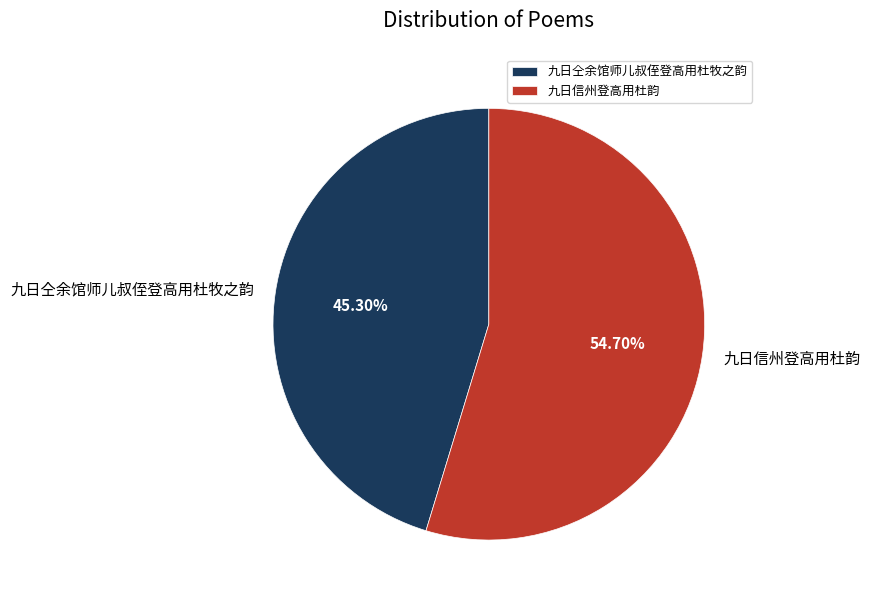

Is 九日信州登高用杜韵 the majority of the pie?

Yes